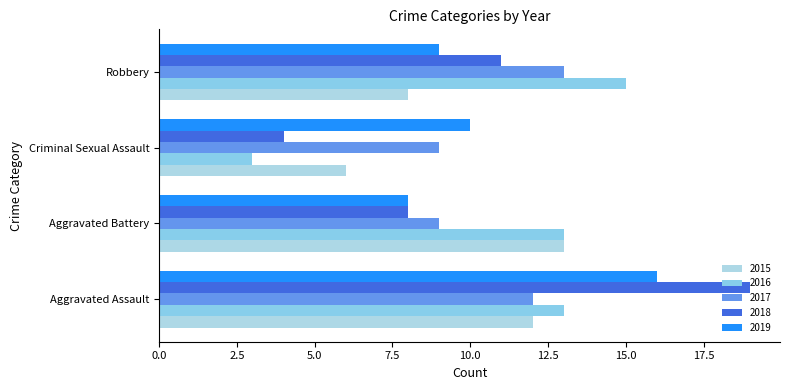

Reading left to right, list all the values displayed in this chart.

2015: 12	13	6	8
2016: 13	13	3	15
2017: 12	9	9	13
2018: 19	8	4	11
2019: 16	8	10	9